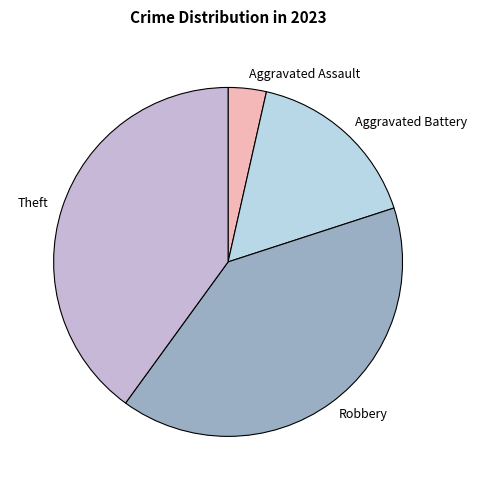

How many slices are in this pie chart?

4